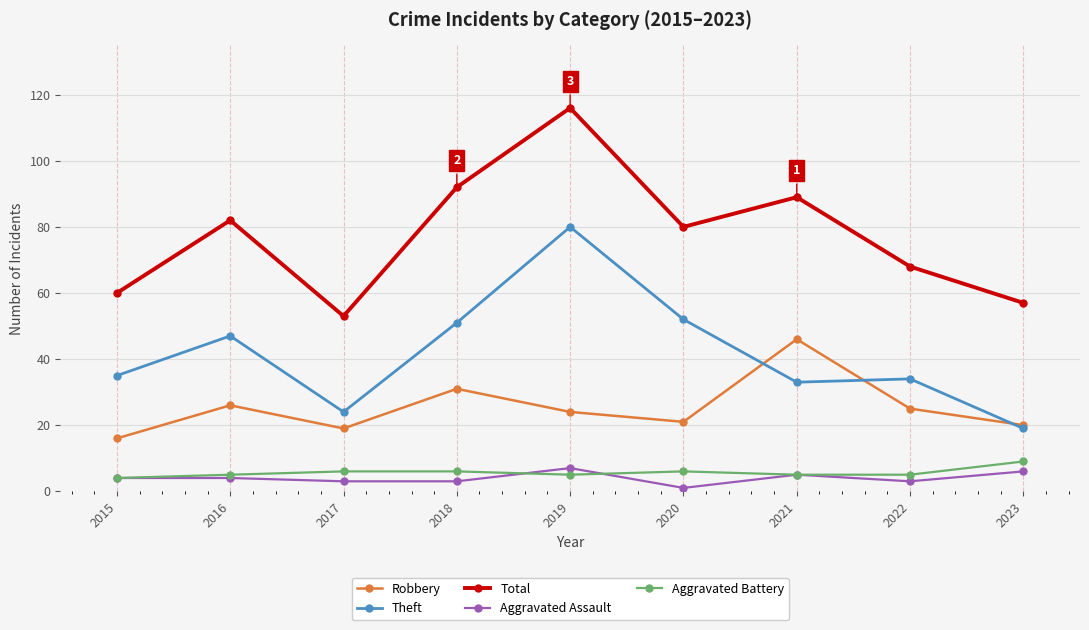

True or false: Total and Theft cross at least once.

False